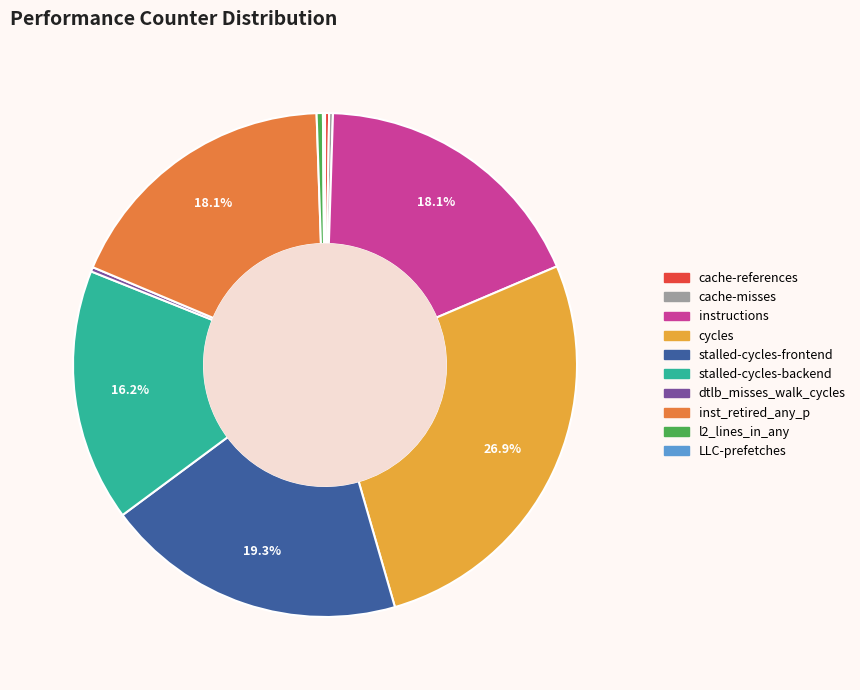

Which has a higher value, stalled-cycles-frontend or dtlb_misses_walk_cycles?

stalled-cycles-frontend